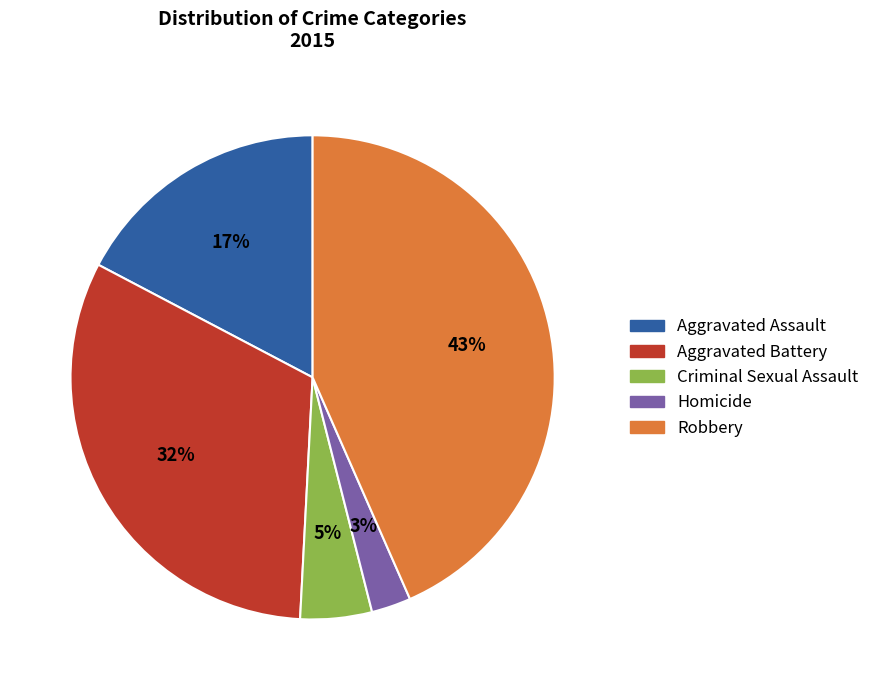

How many segments does this pie chart have?

5